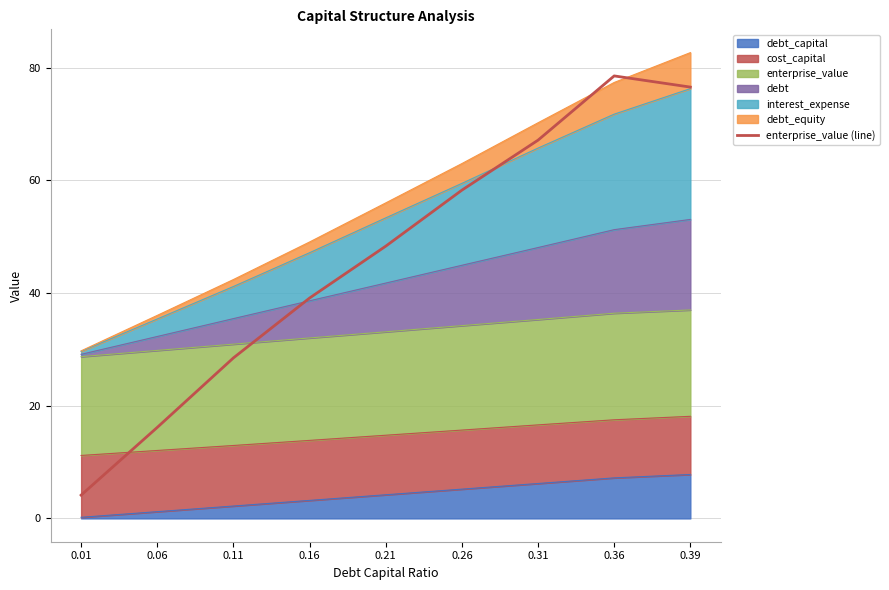

What is the difference between the maximum and minimum values?

74.4